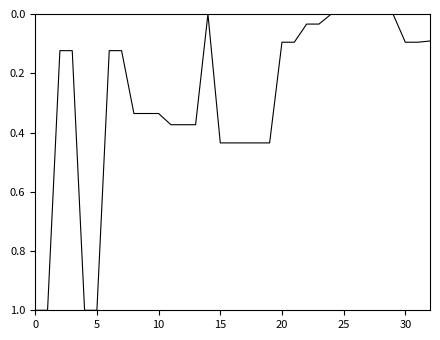

What is the maximum value shown in the chart?

1.0